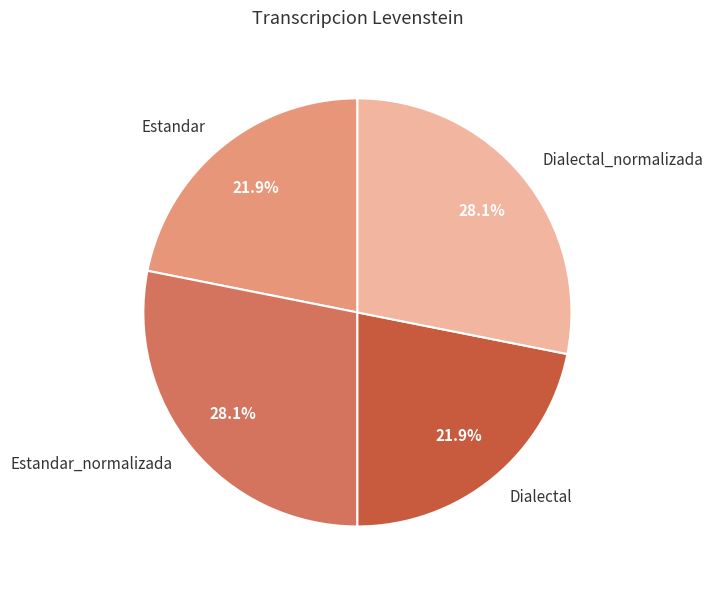

Approximately how many times larger is the value at Dialectal compared to Dialectal_normalizada?

0.8